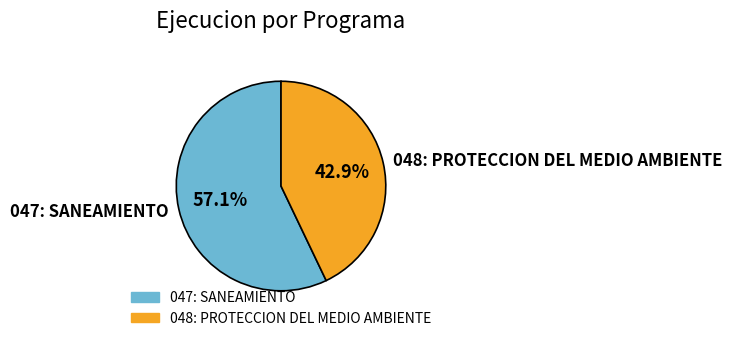

What is the largest slice in the pie chart?

047: SANEAMIENTO